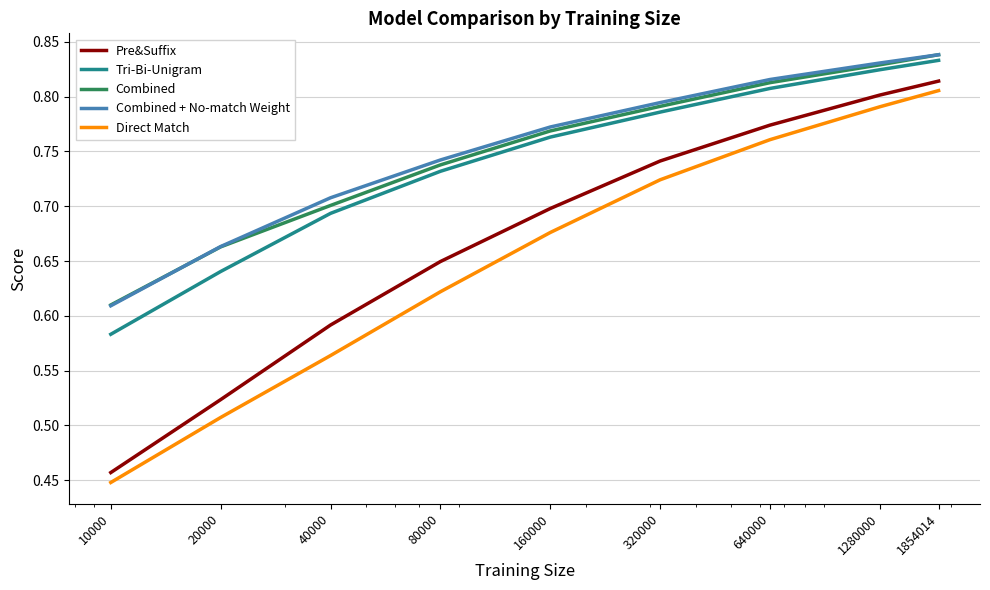

True or false: Tri-Bi-Unigram and Direct Match cross at least once.

False